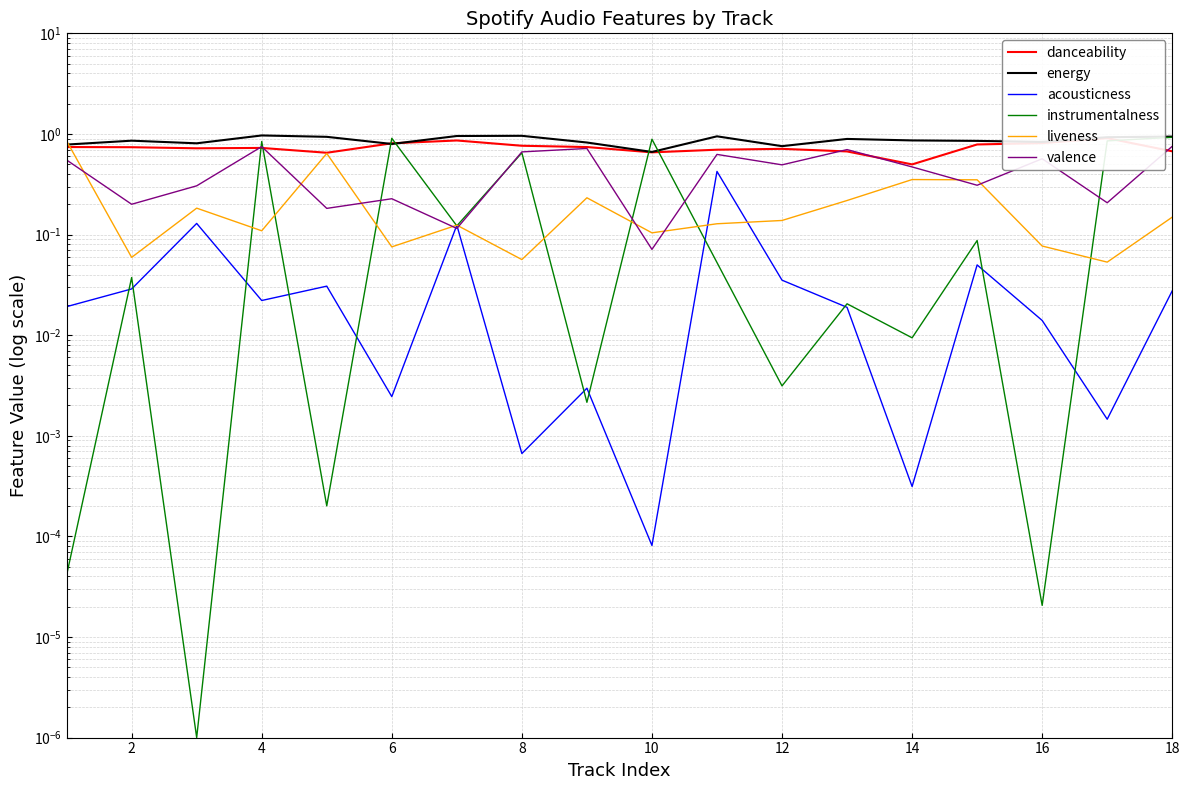

True or false: acousticness has more than 2 interior local peaks.

True